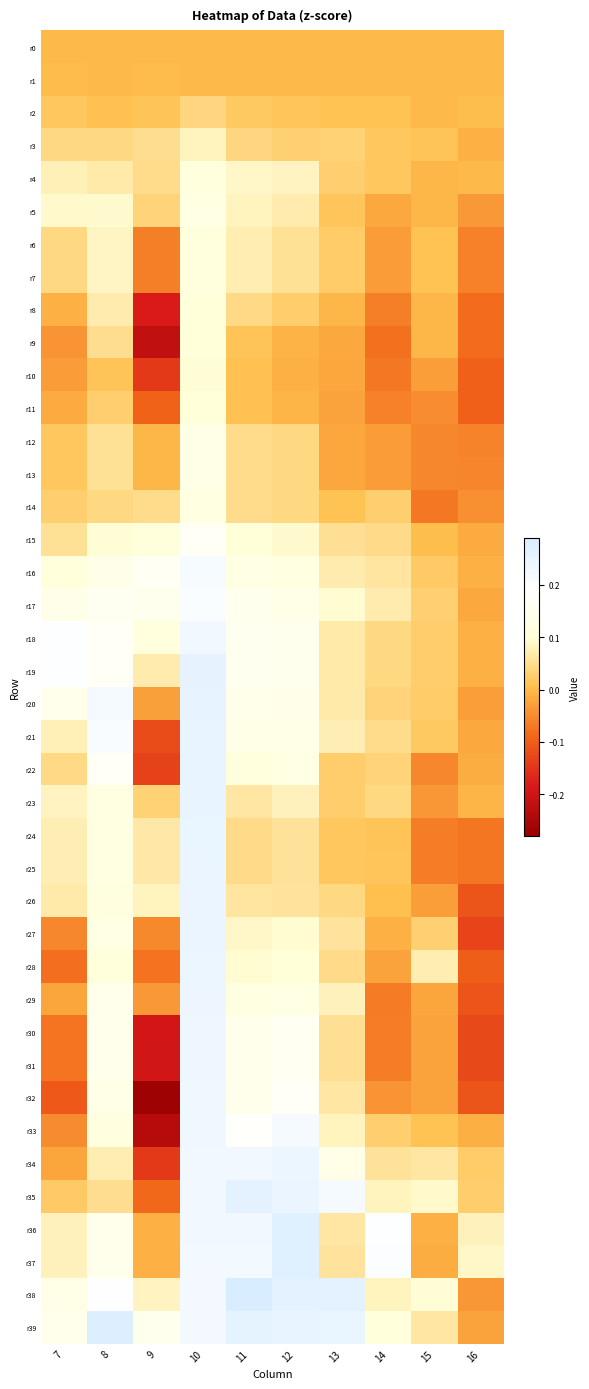

What is the difference between the highest and lowest values at 15?

0.2